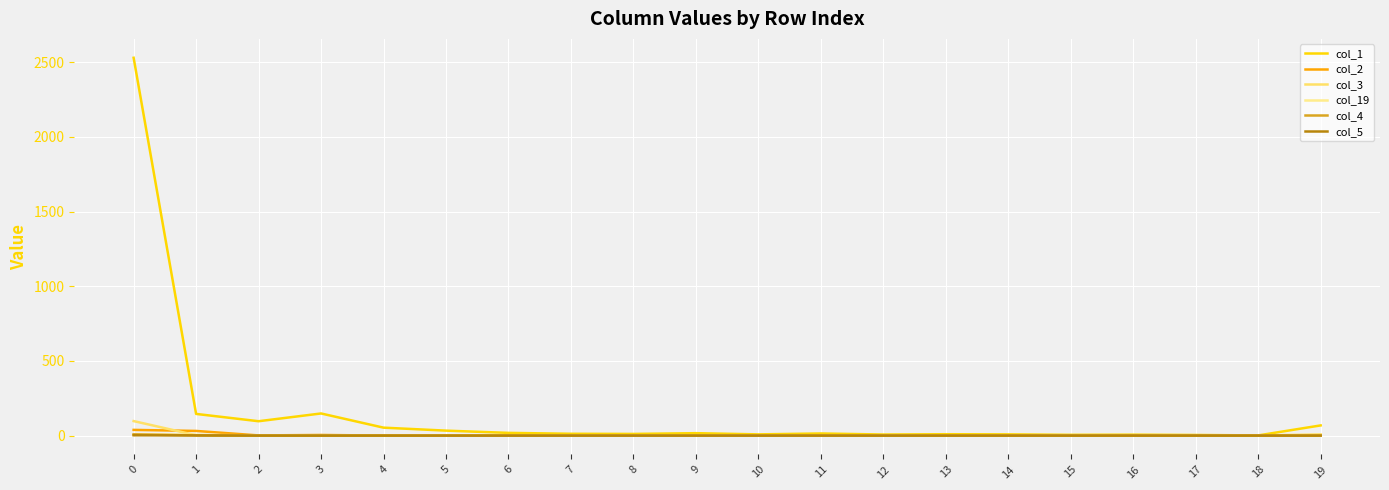

True or false: col_2 and col_19 cross at least once.

False